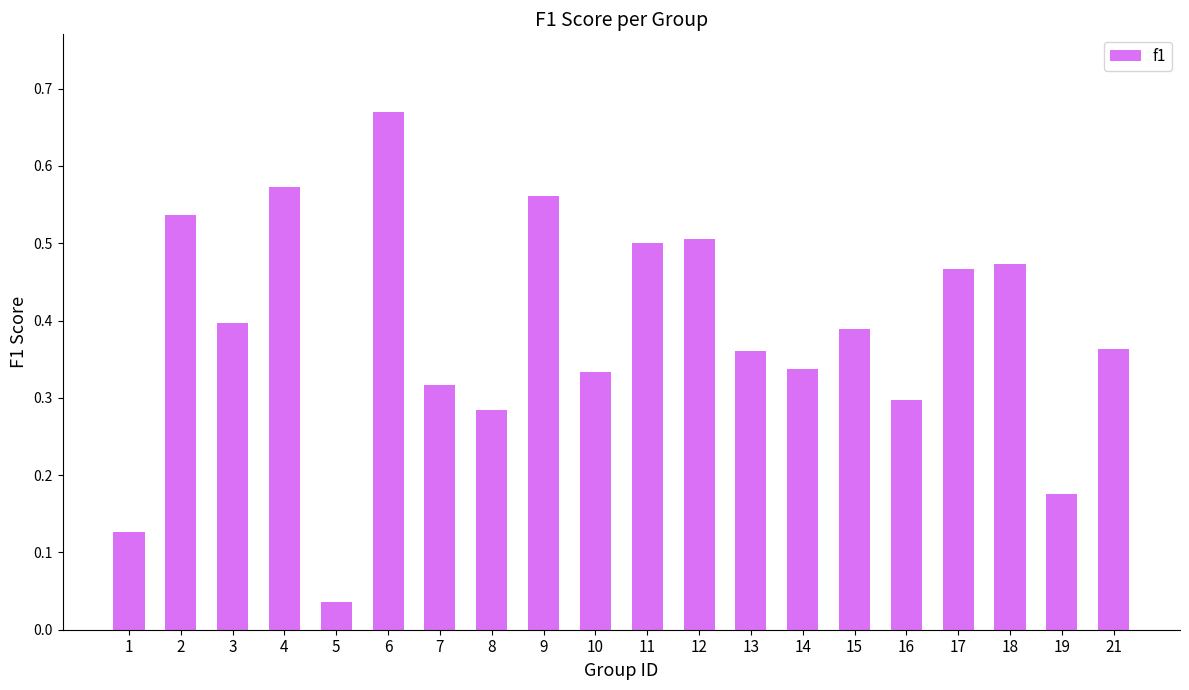

Which category has the highest value across all series?

6